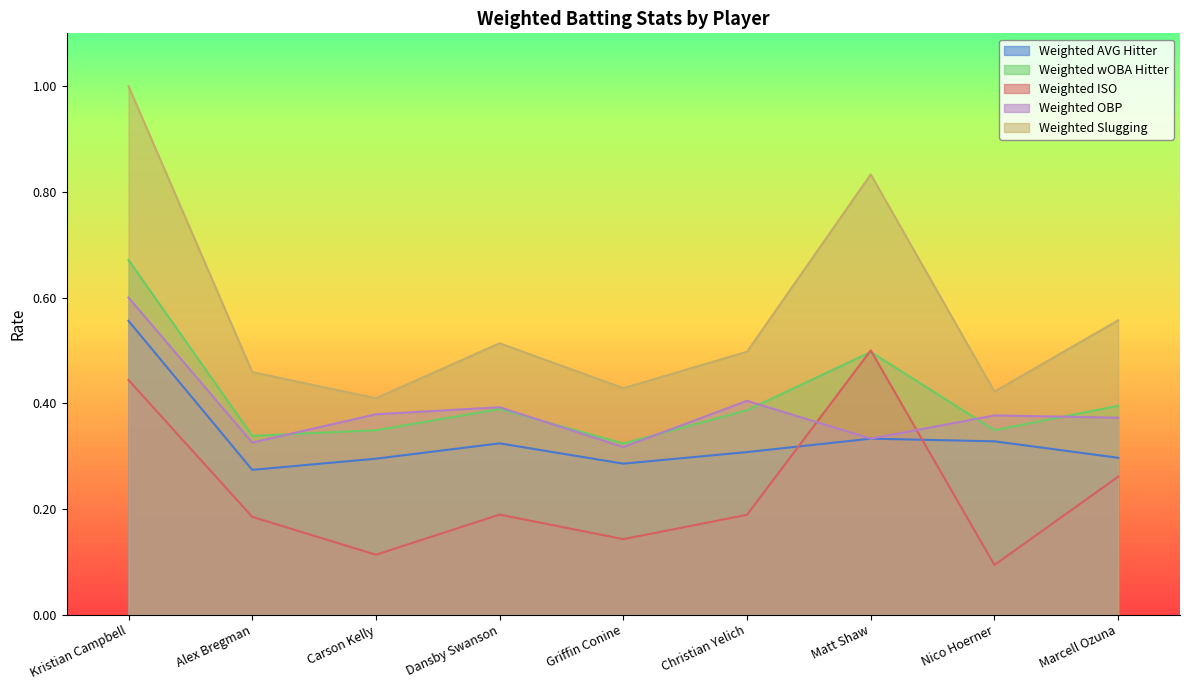

In Weighted ISO, how many points are higher than both neighbors (excluding endpoints)?

2